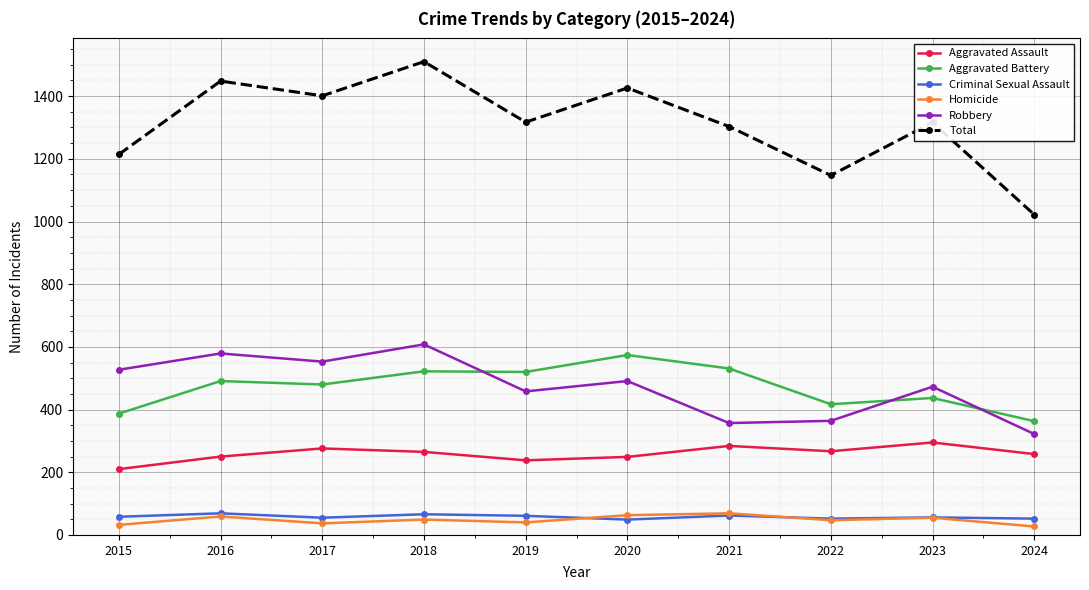

In Aggravated Assault, how many points are lower than both neighbors (excluding endpoints)?

2